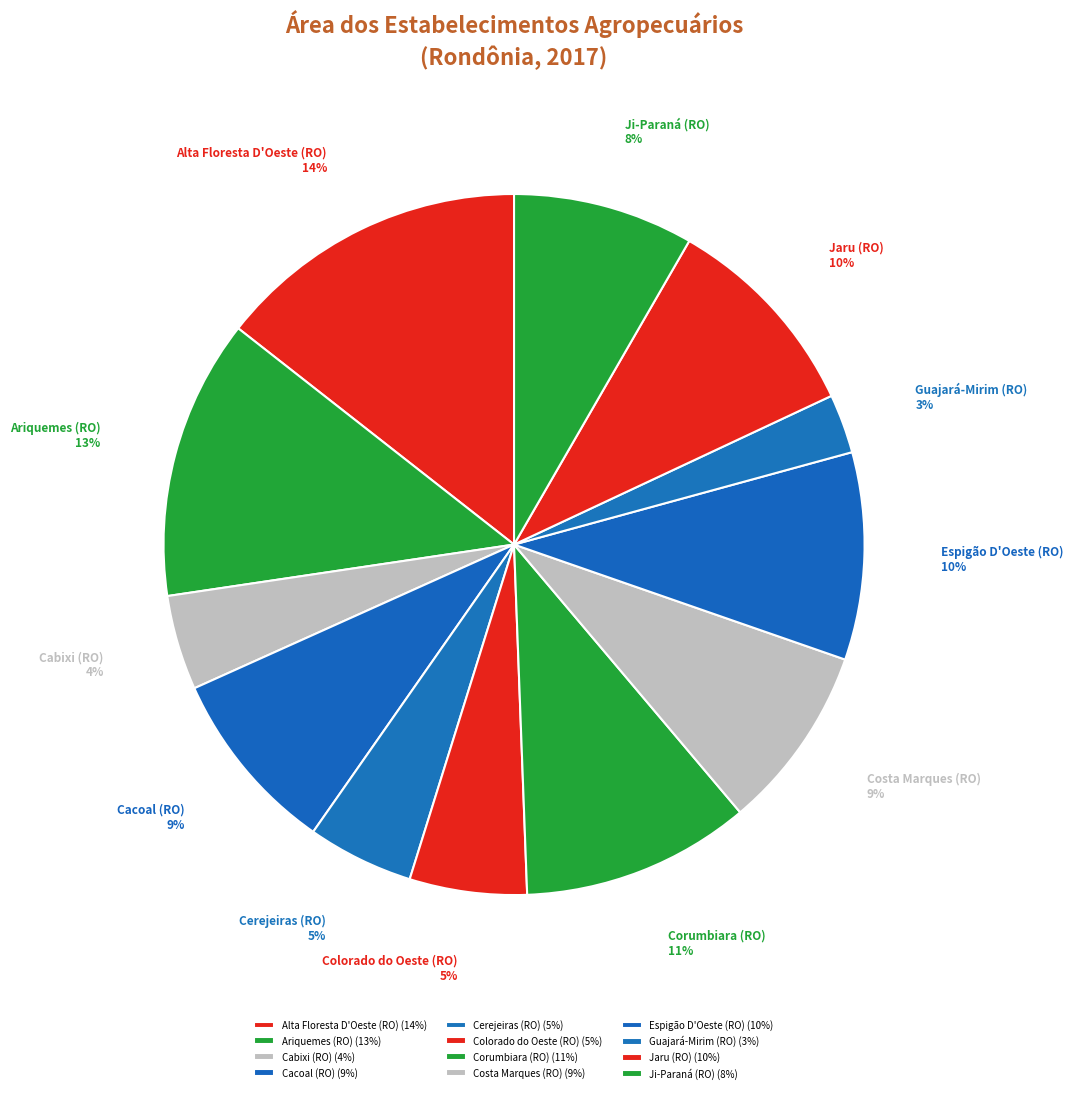

How many slices are in this pie chart?

12